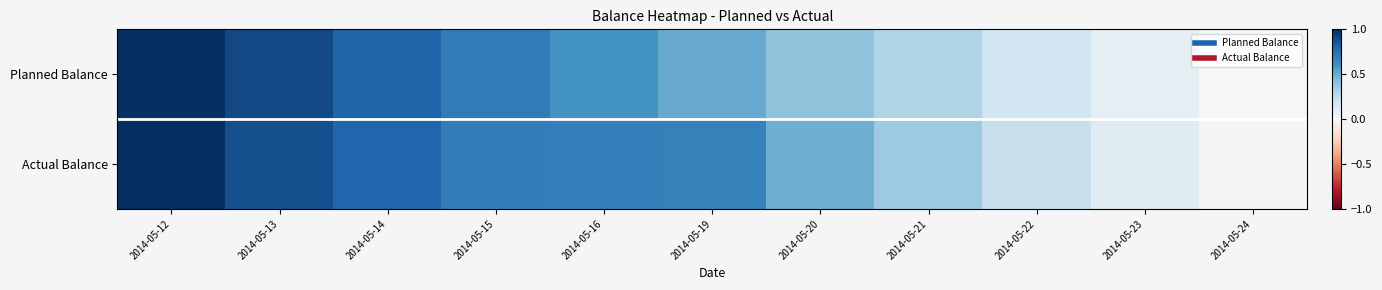

Which has a higher value, 2014-05-16 or 2014-05-15?

2014-05-15